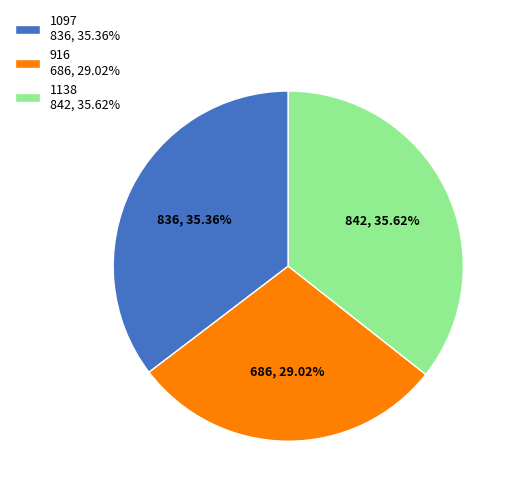

Count the number of slices in the pie.

3